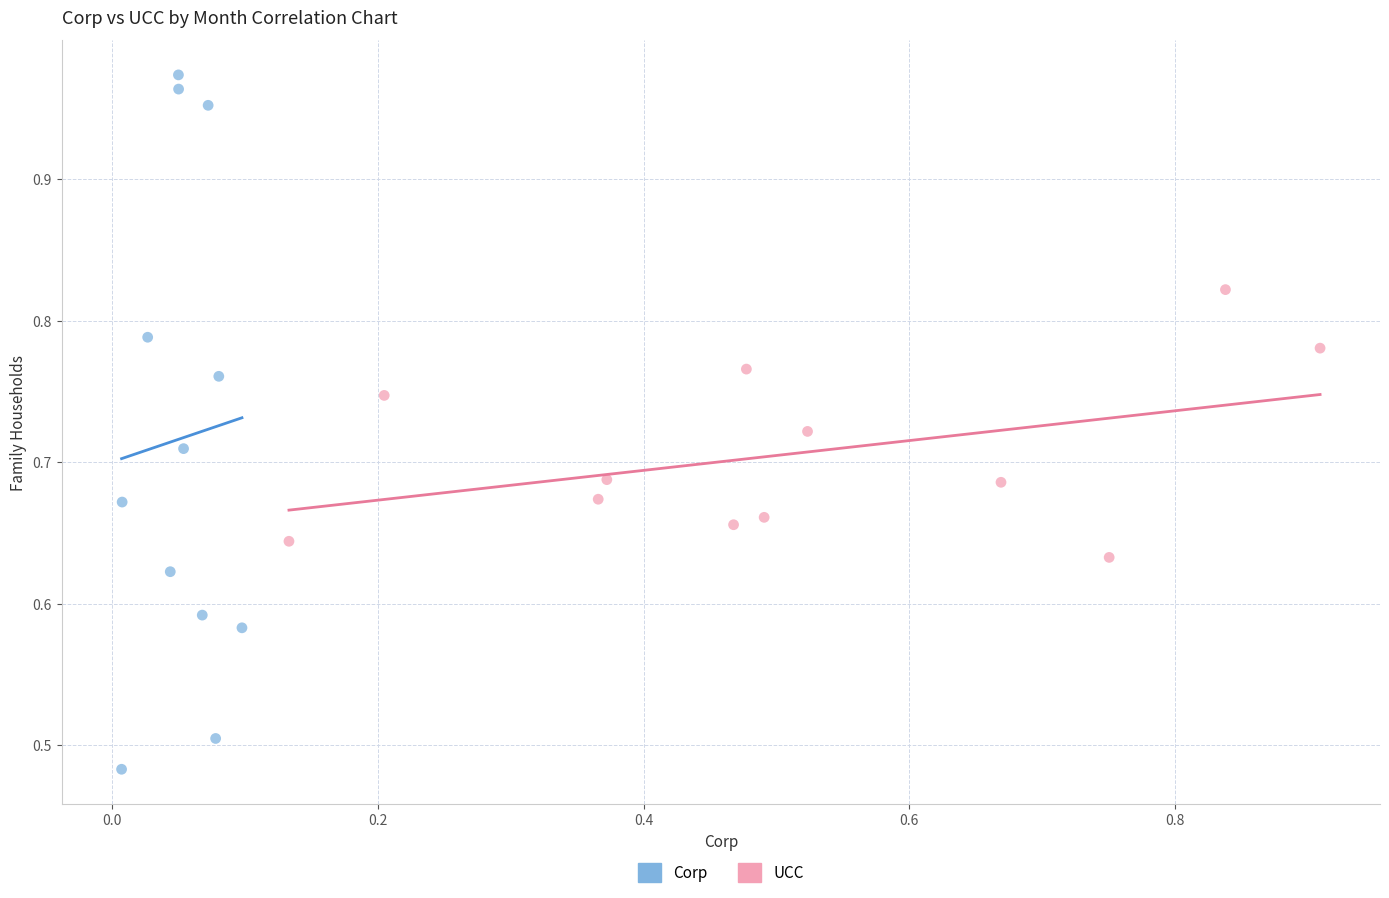

Which series has the widest spread of Y values?

Corp